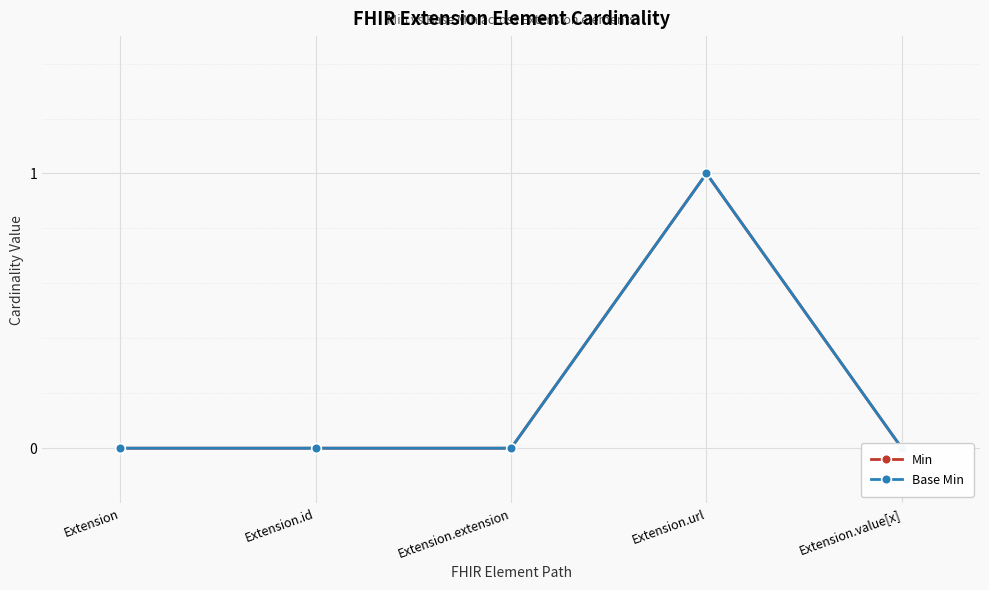

True or false: Base Min and Min intersect in this chart.

False